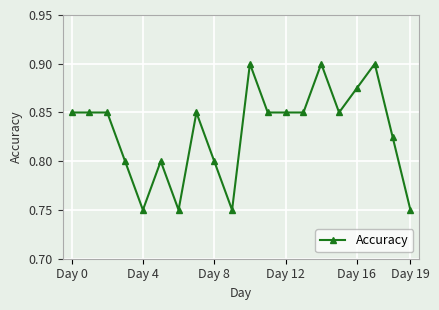

What is the sum of all values?

16.6